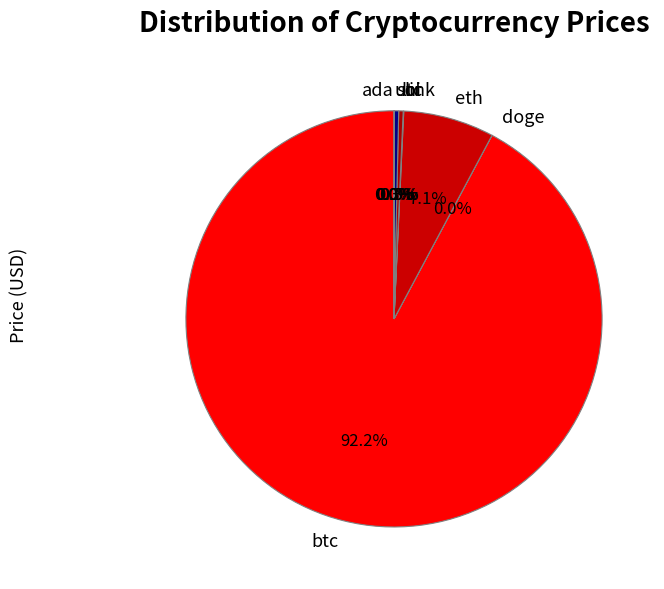

What is the largest slice in the pie chart?

btc